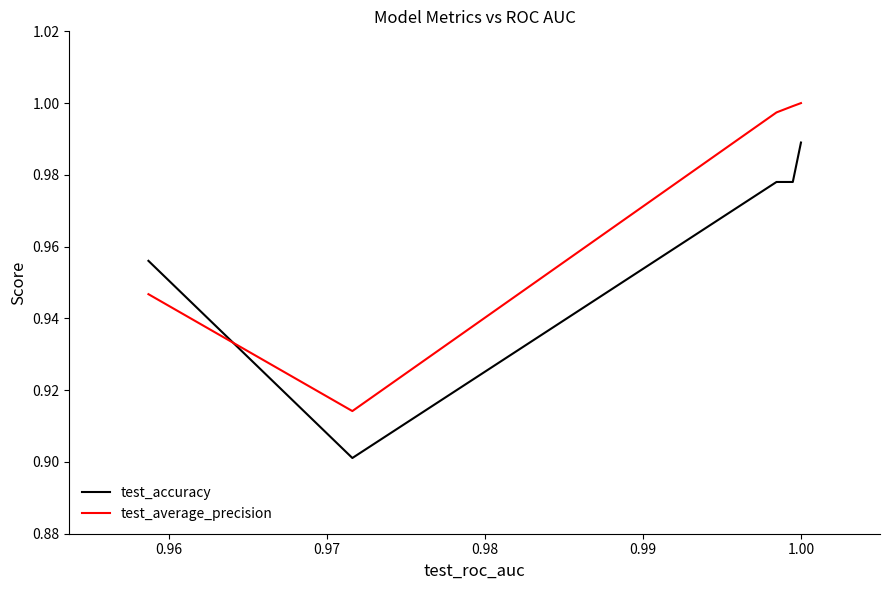

Count the test_accuracy values in the range 0 to 1.

5